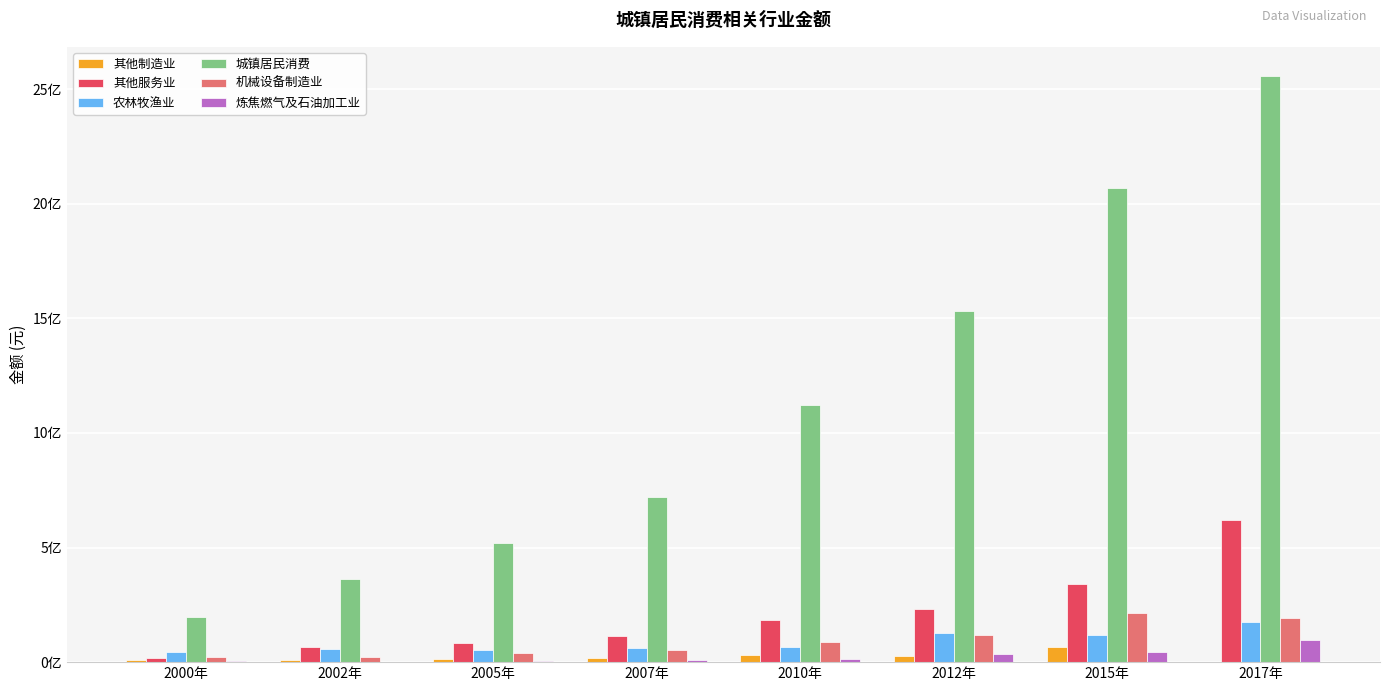

Does the chart contain stacked bars?

No